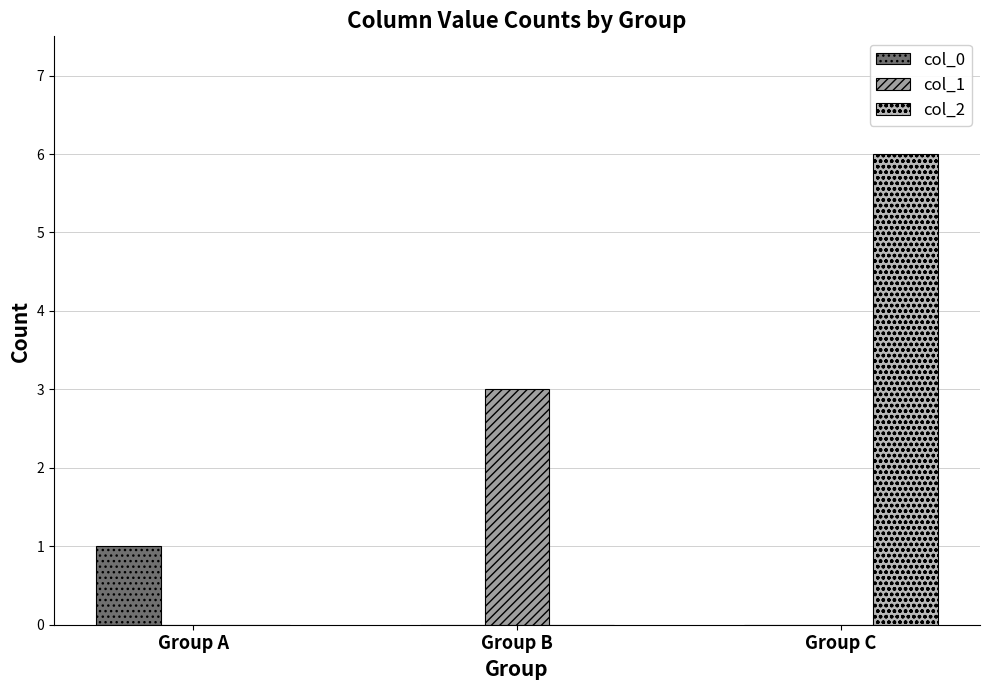

Is it true that col_2 equals 6 at Group C?

True